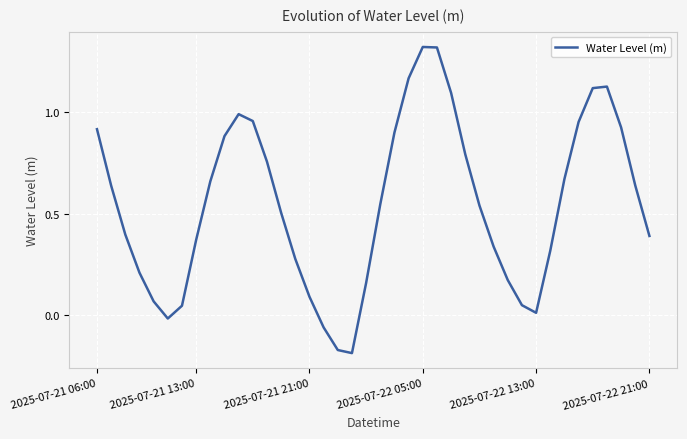

What is the difference between the maximum and minimum values?

1.5